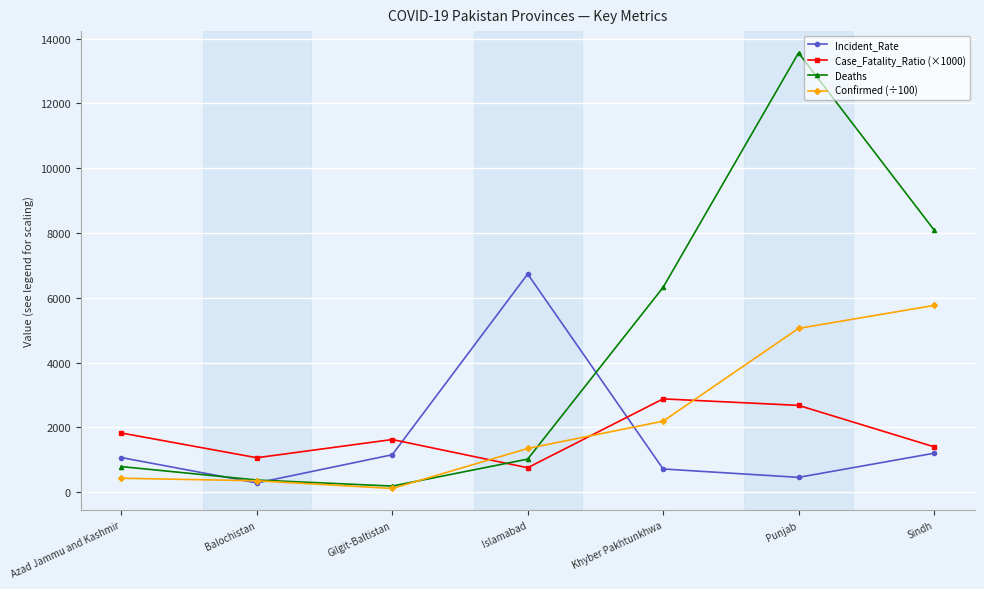

What is the greatest value displayed?

13559.0